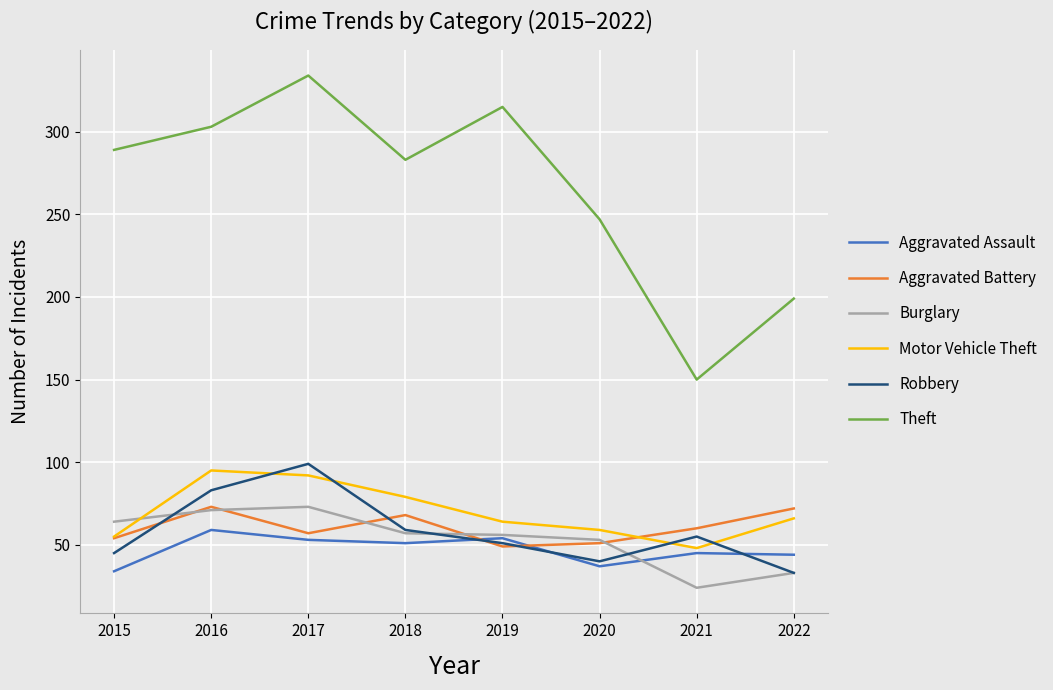

Count the number of data series in this chart.

6